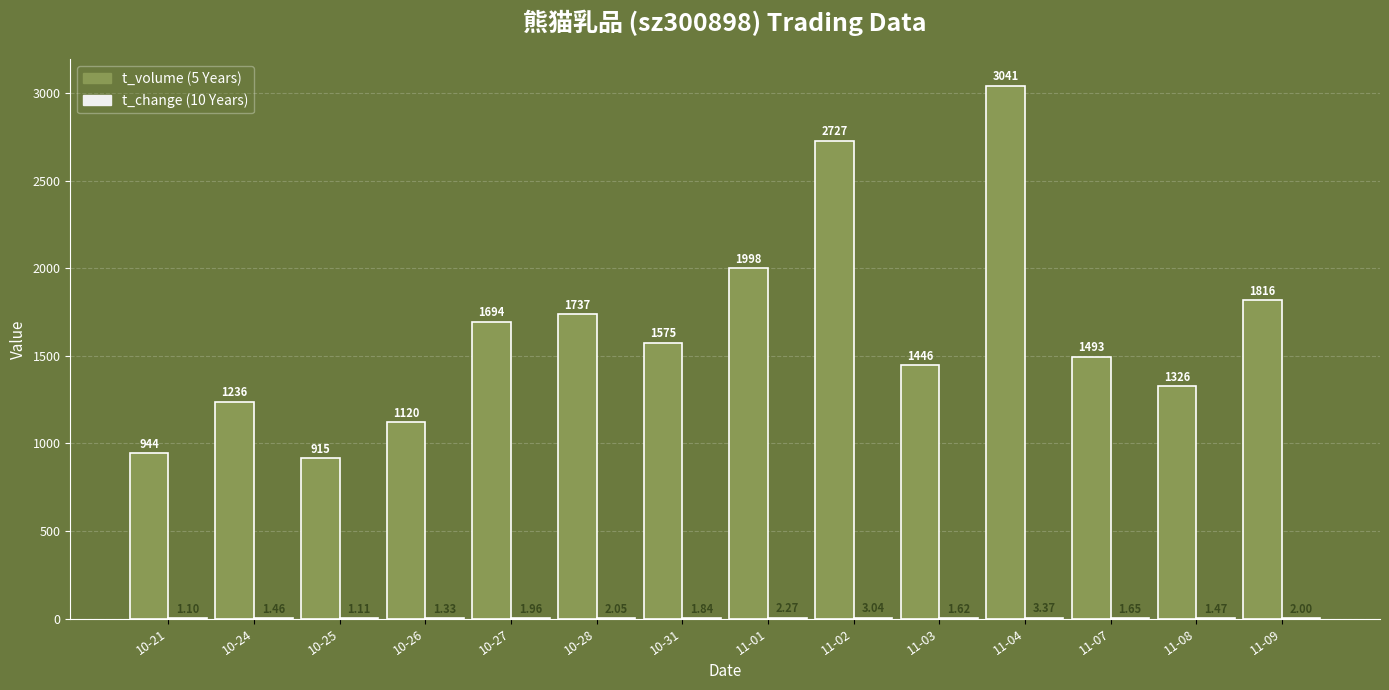

At which category is the sum across all series the highest?

11-04